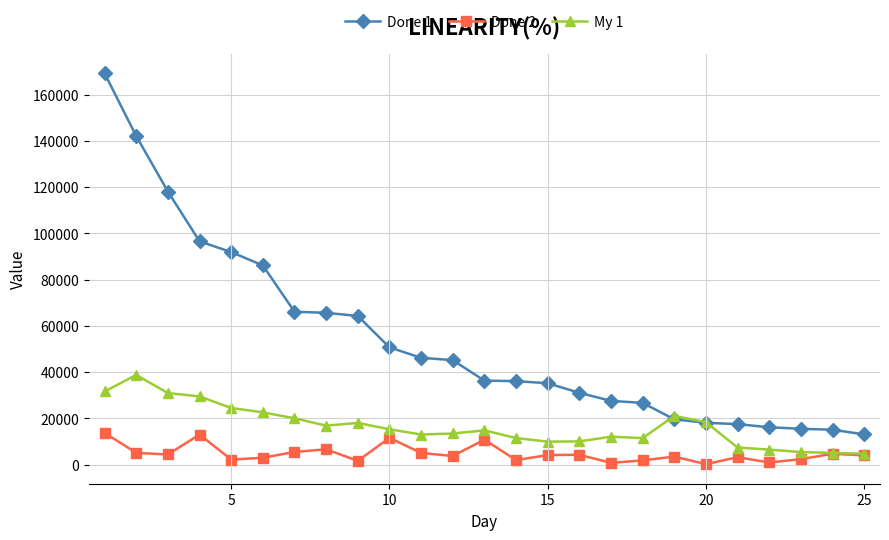

How many lines are shown in the chart?

3